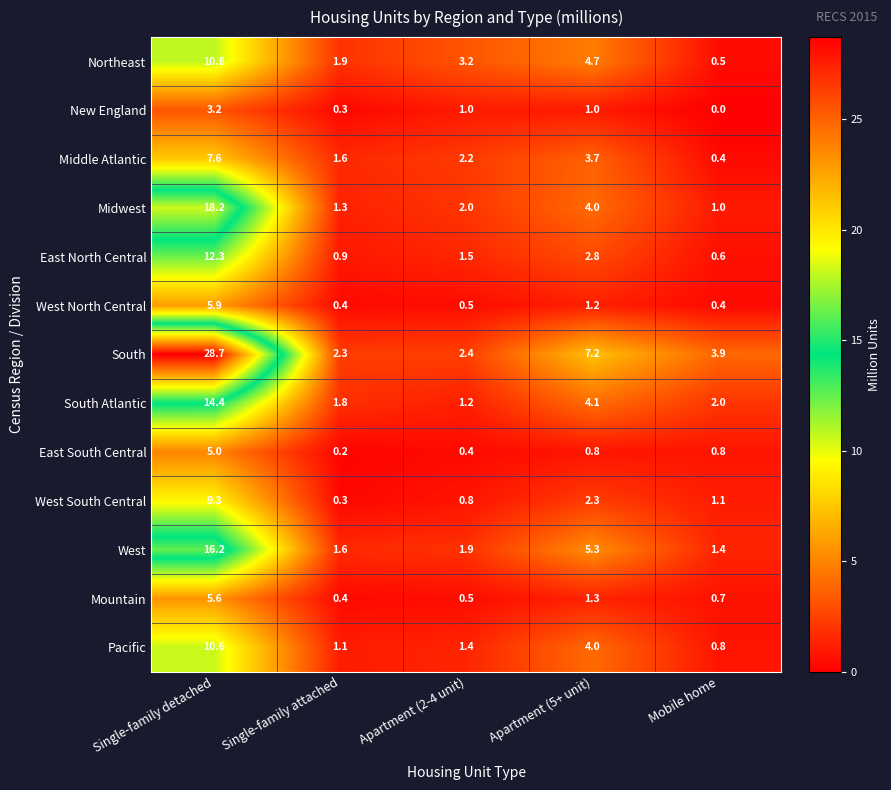

At which label does South first exceed 3?

Single-family detached